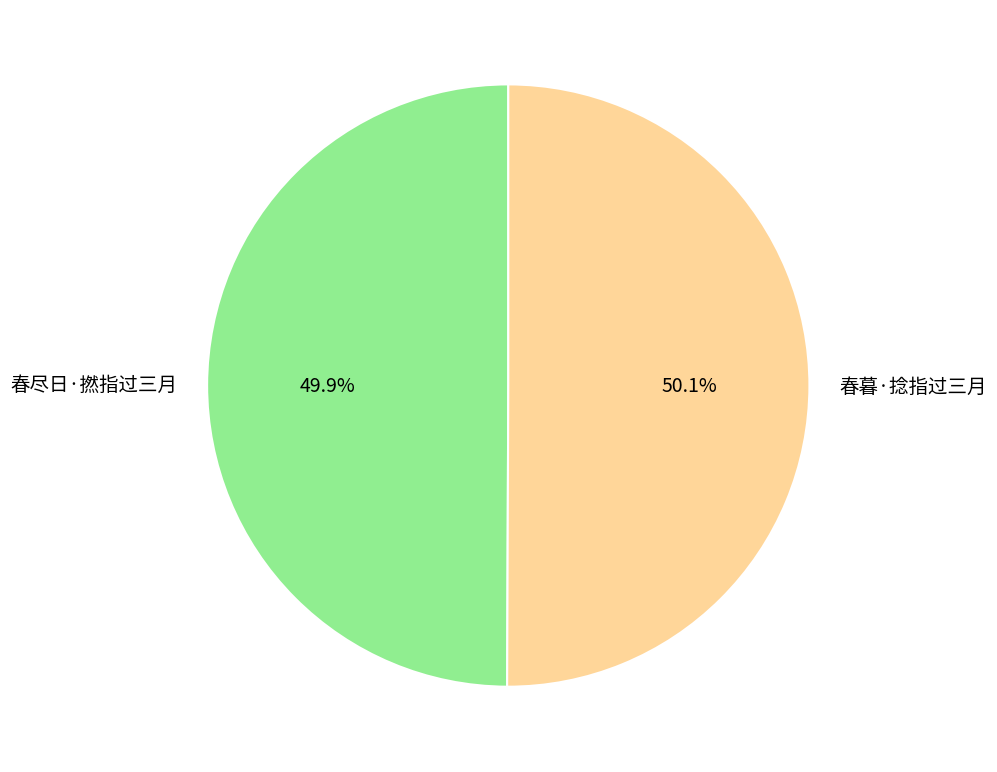

How many slices are in this pie chart?

2